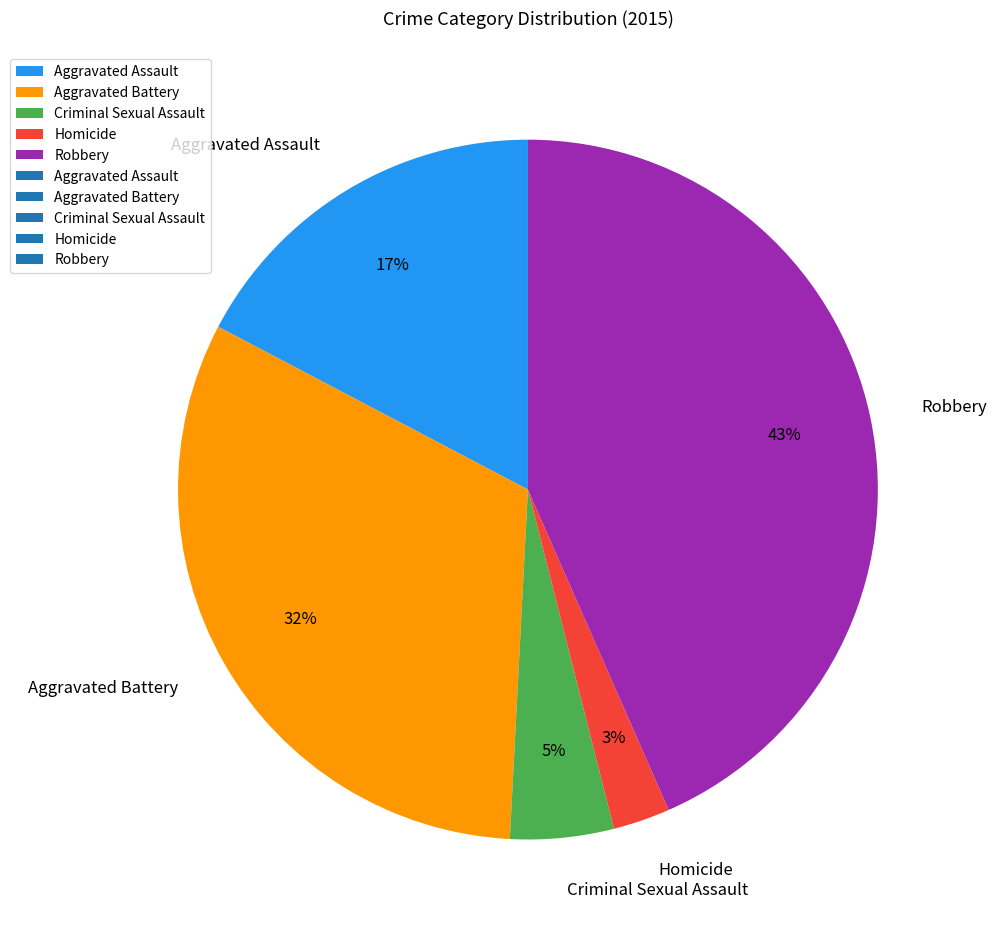

Is there a majority slice in this chart?

No